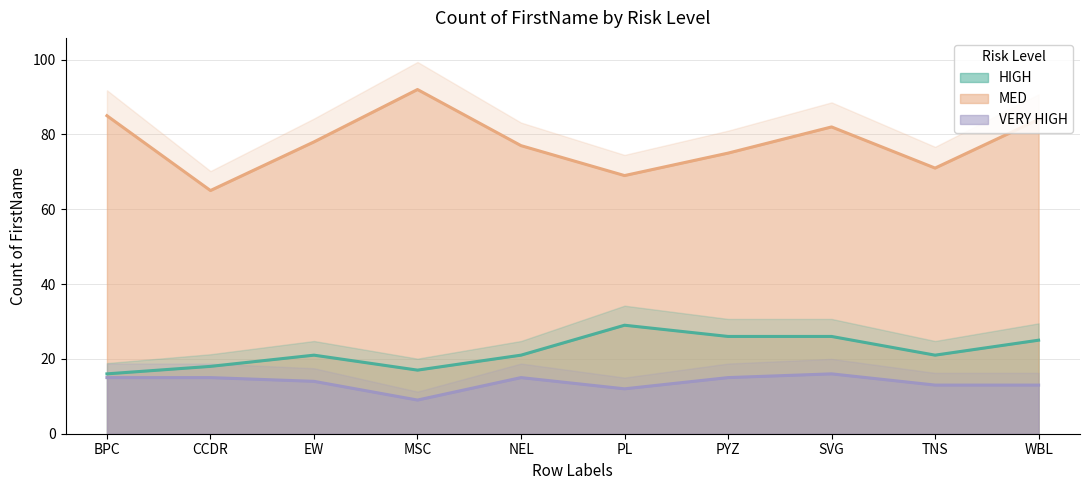

What is the value of the MED point at the 2nd from the left?

65